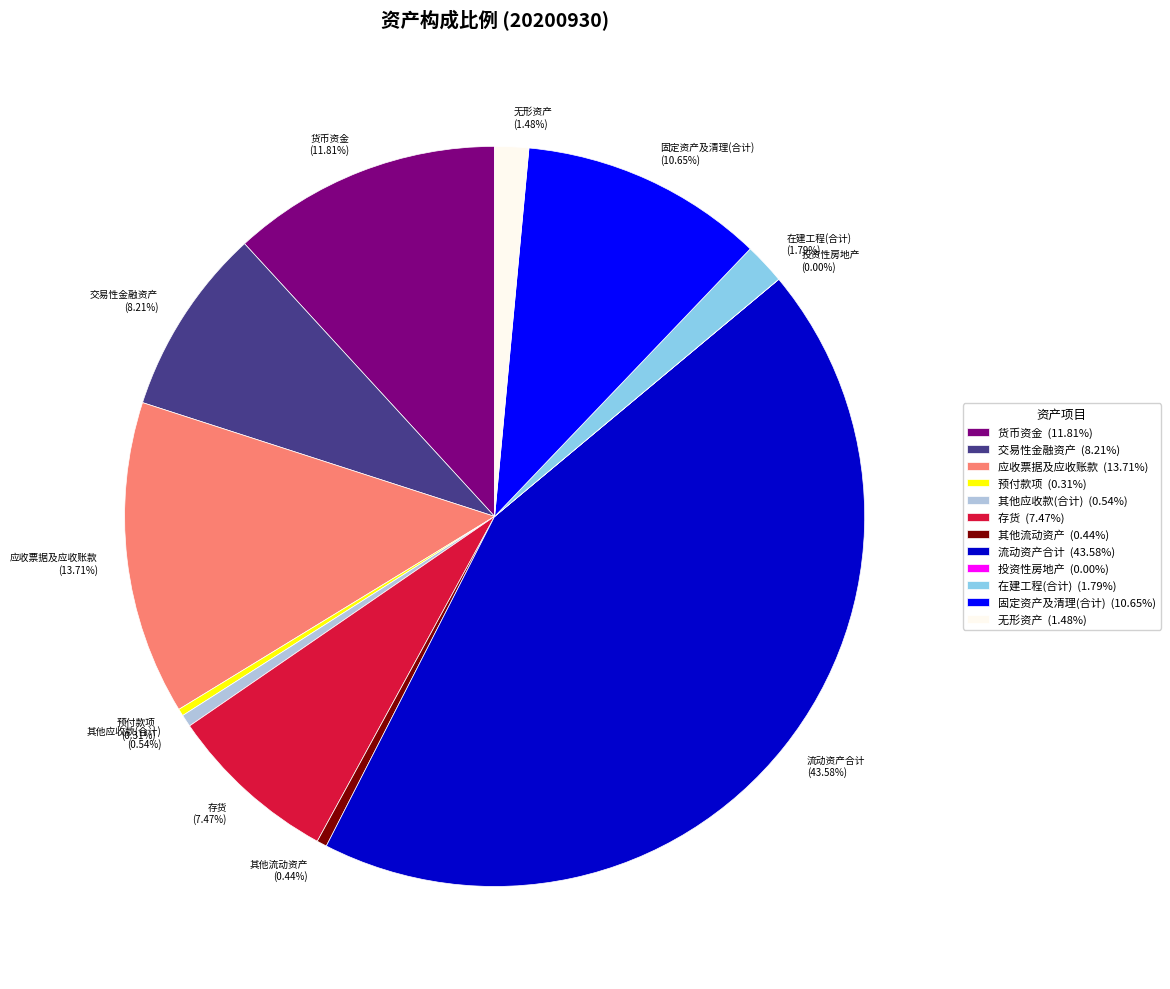

Which slice is the largest?

流动资产合计